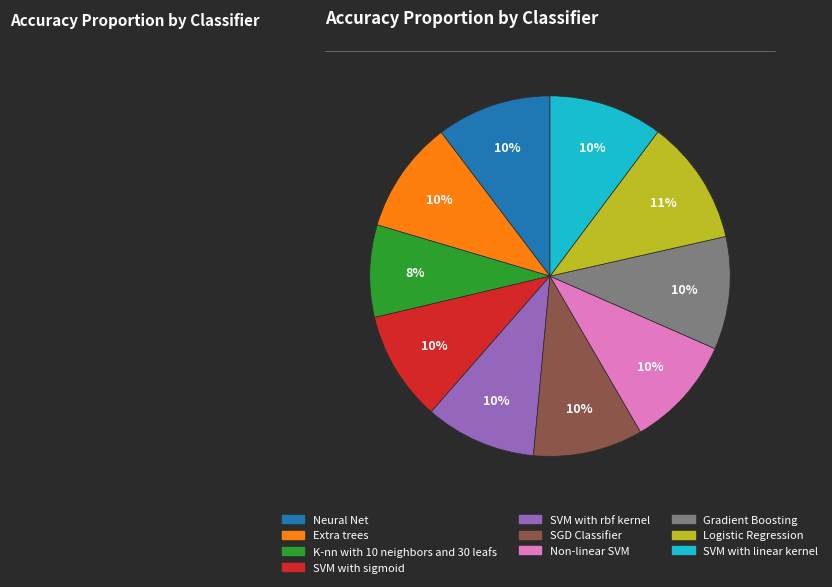

True or false: K-nn with 10 neighbors and 30 leafs accounts for 3% of the total.

False